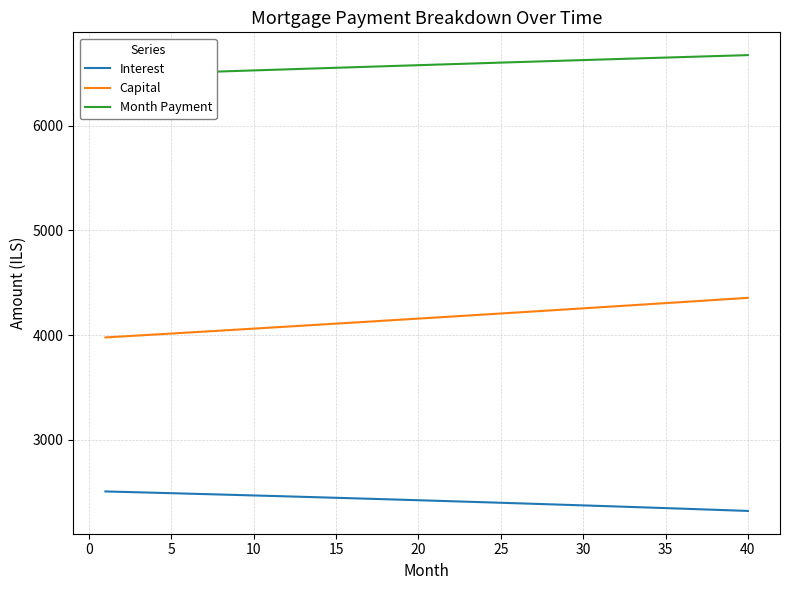

What is the highest value of the Interest series?

2505.8